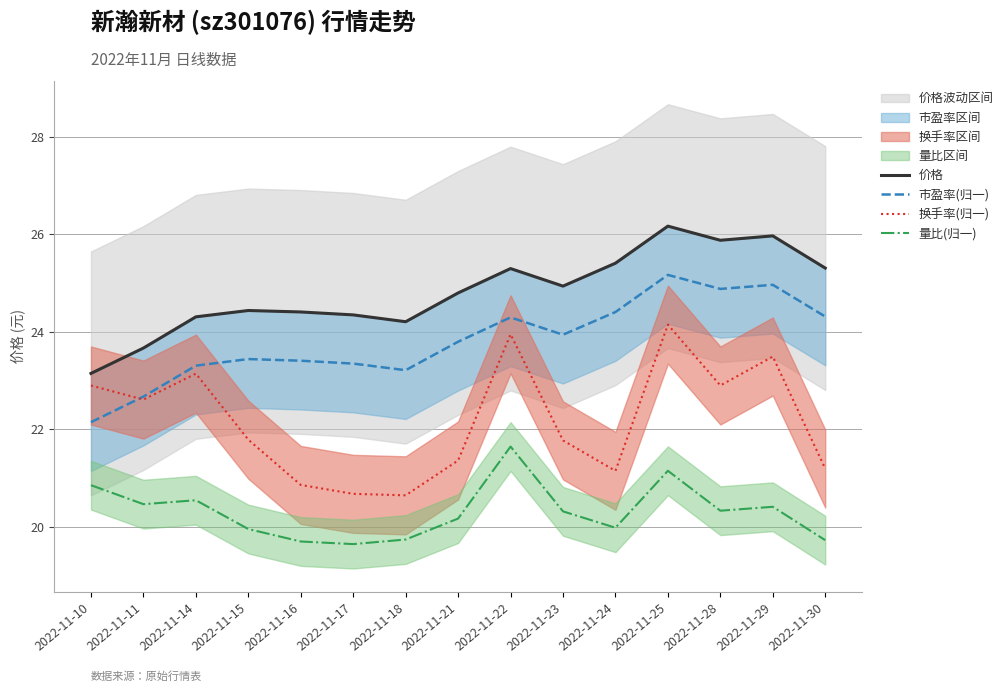

What is the smallest value displayed?

19.6